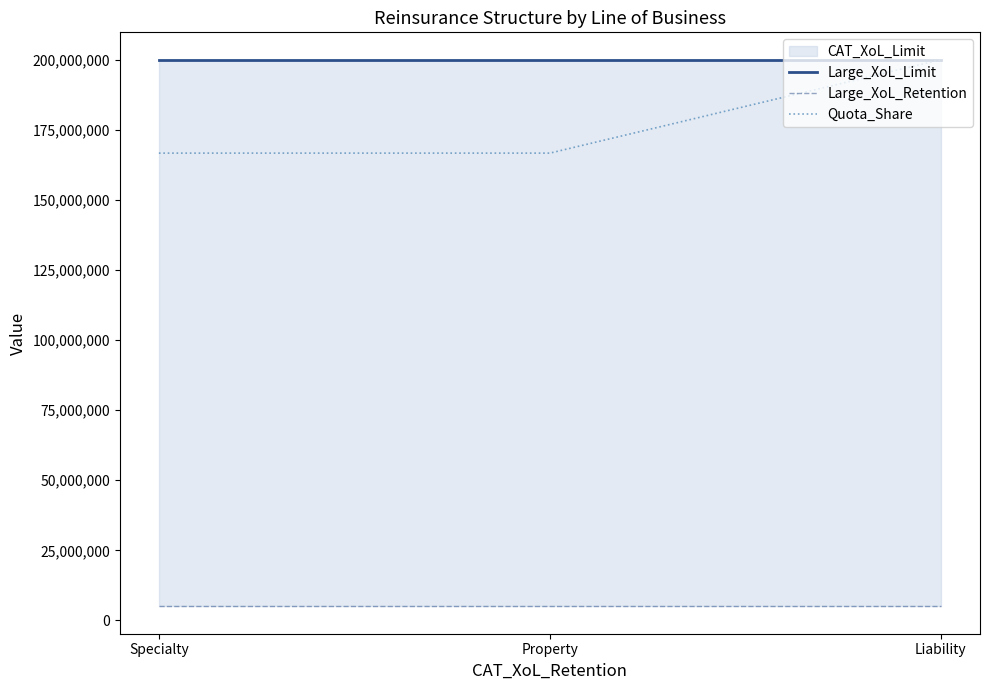

Where is Large_XoL_Limit nearest to the value 200000000?

Specialty